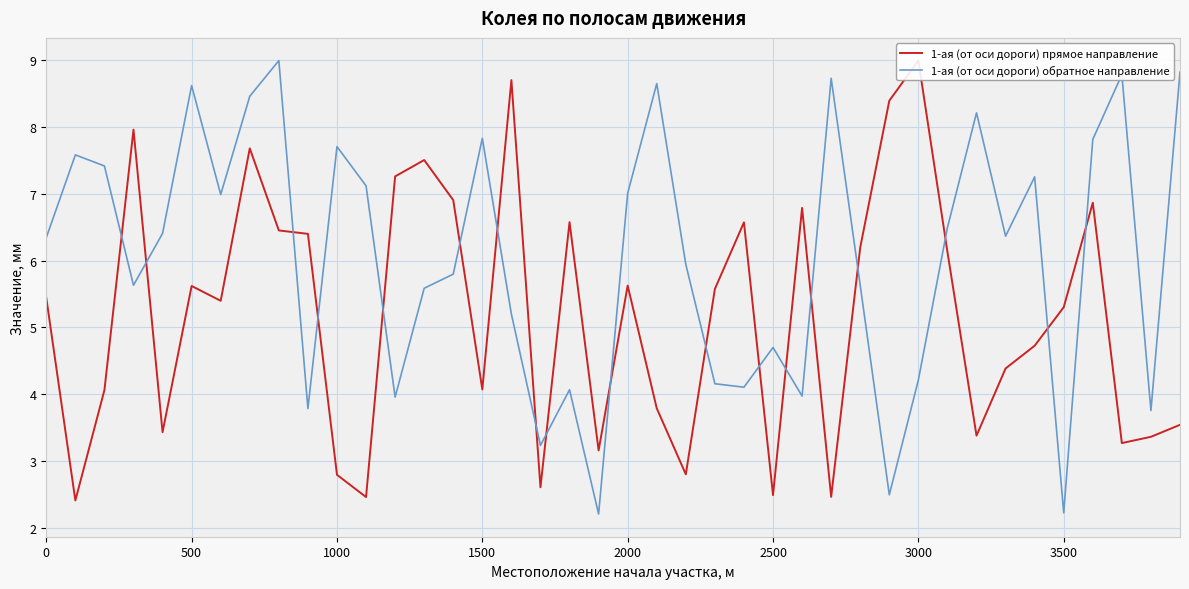

What is the maximum value for 1-ая (от оси дороги) обратное направление?

9.0